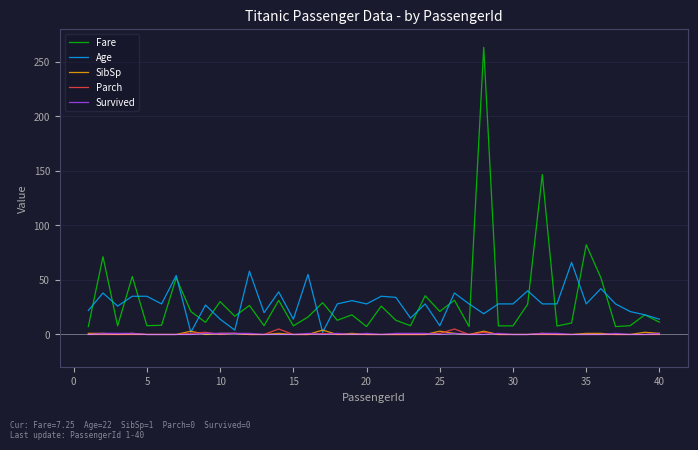

Which series has the largest range (max minus min)?

Fare